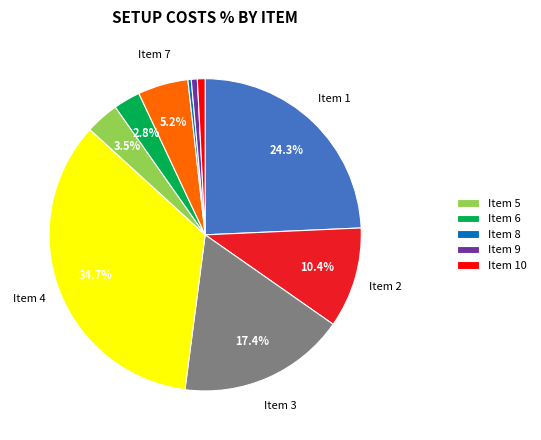

How many segments does this pie chart have?

10